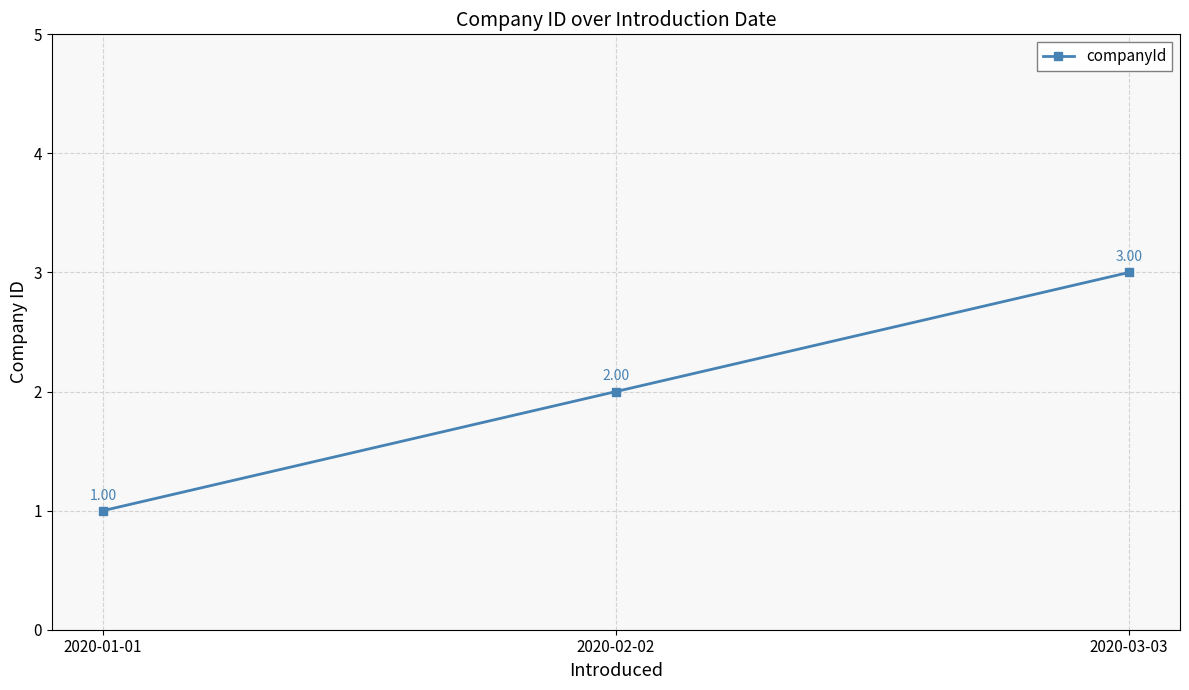

Is it true that the value at 2020-03-03 is 5?

False